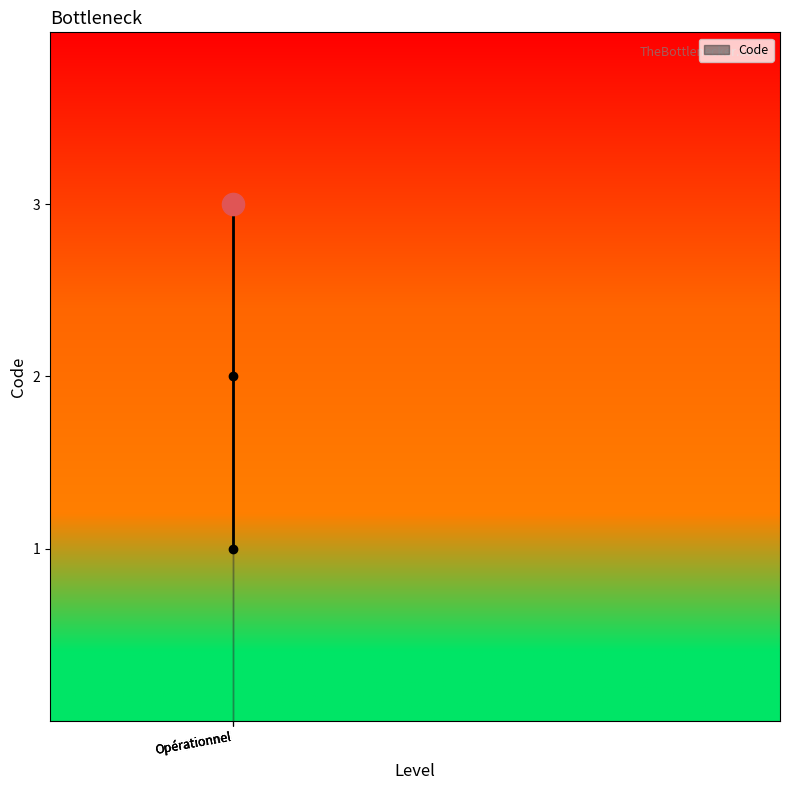

Is this an area chart (filled region under the line)?

No